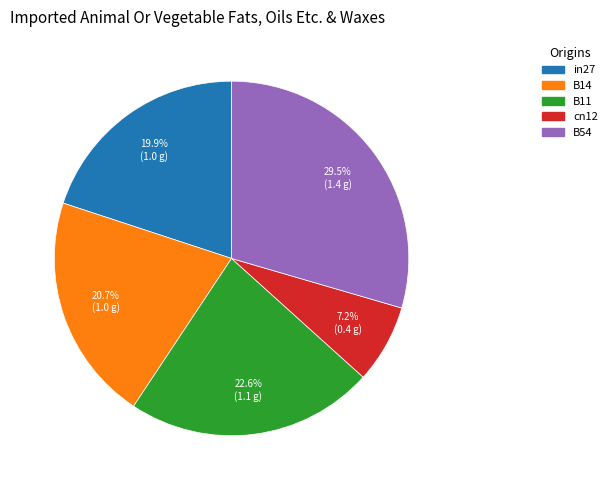

Which category has the biggest portion of the pie?

B54